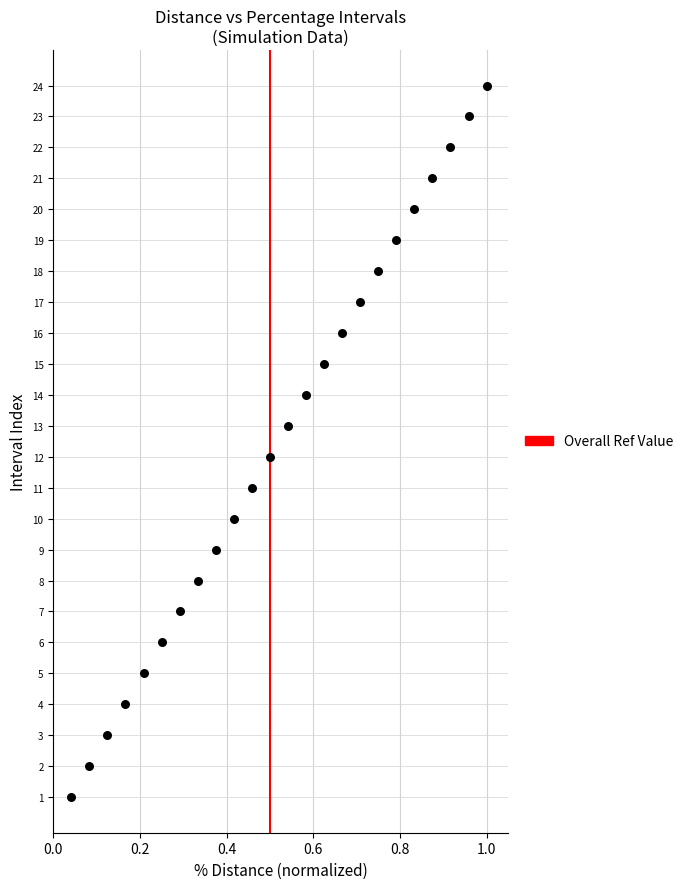

What is the range of Y values (max minus min)?

23